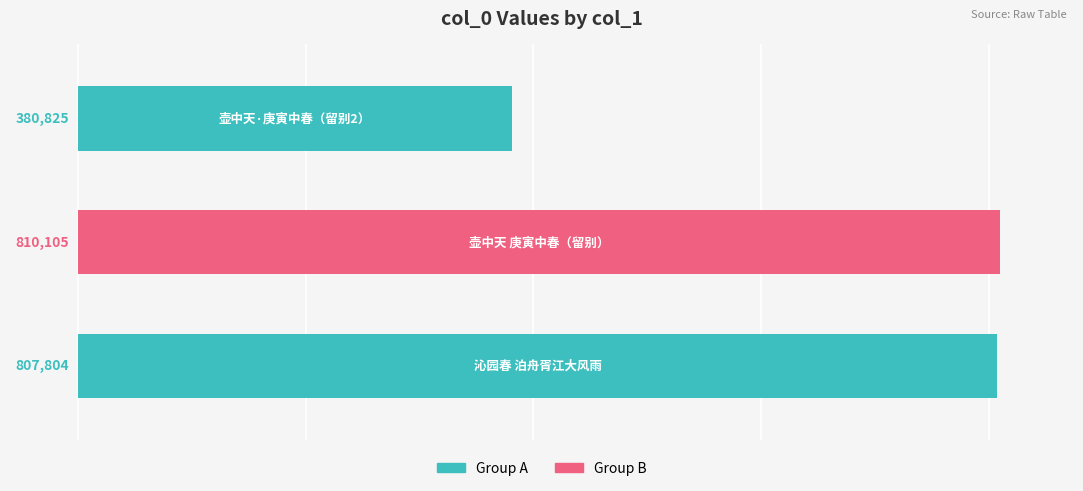

What is the minimum value shown in the chart?

380825